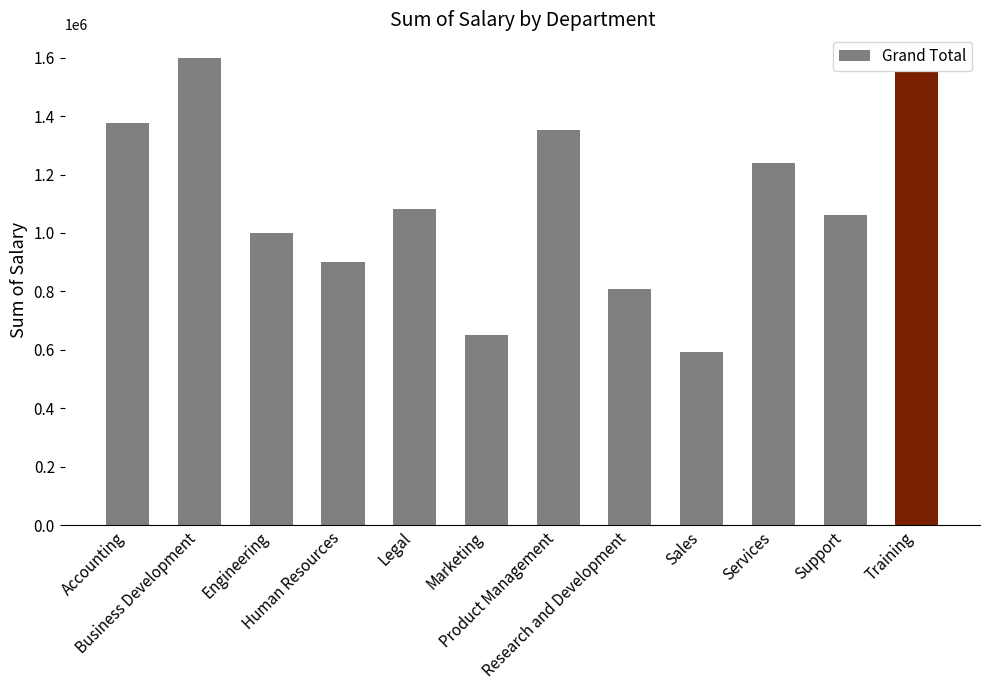

What is the difference between the second highest and second lowest values?

898273.5